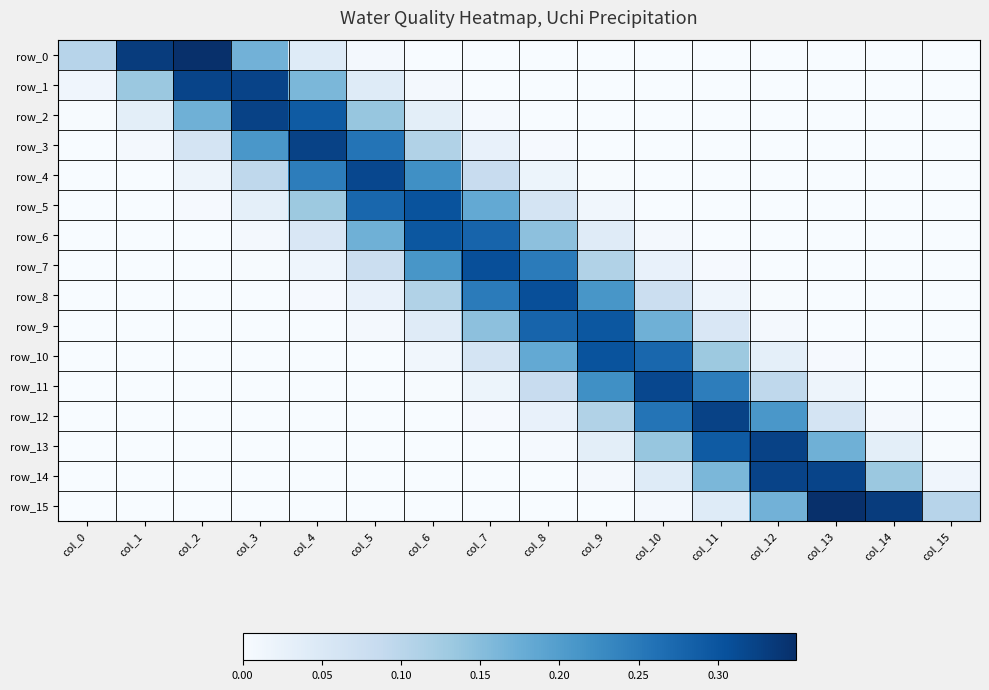

Count the number of data series in this chart.

16